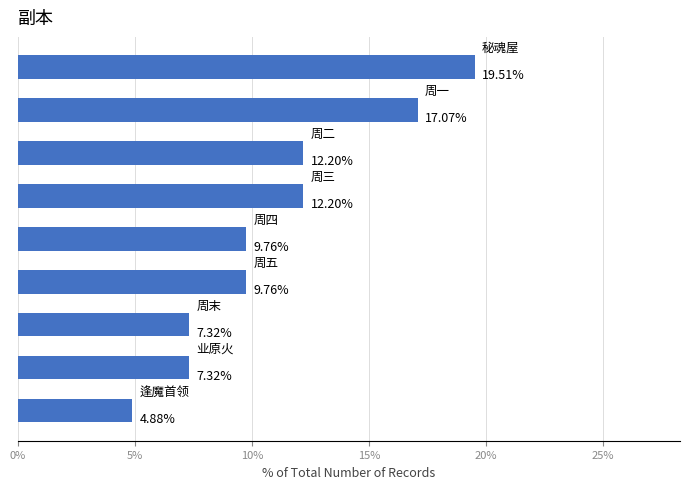

How many values exceed 9?

6